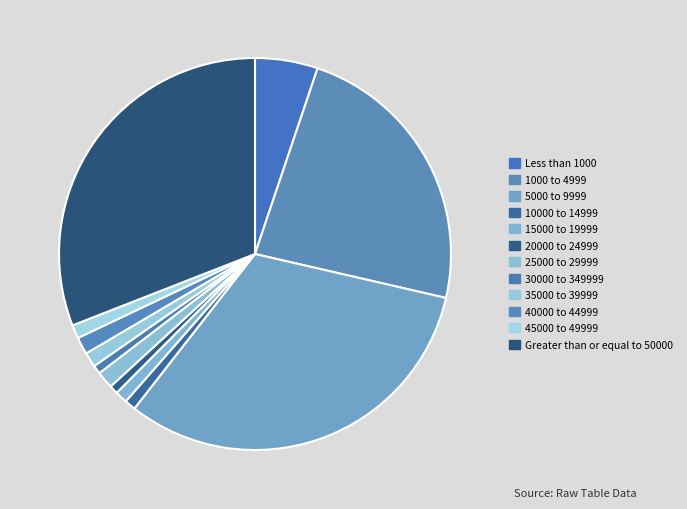

Count the number of slices in the pie.

12